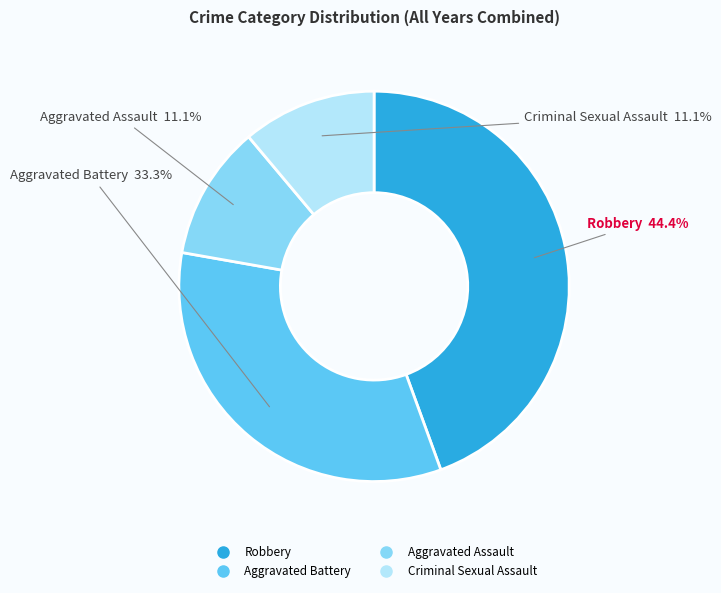

Which category has the biggest portion of the pie?

Robbery